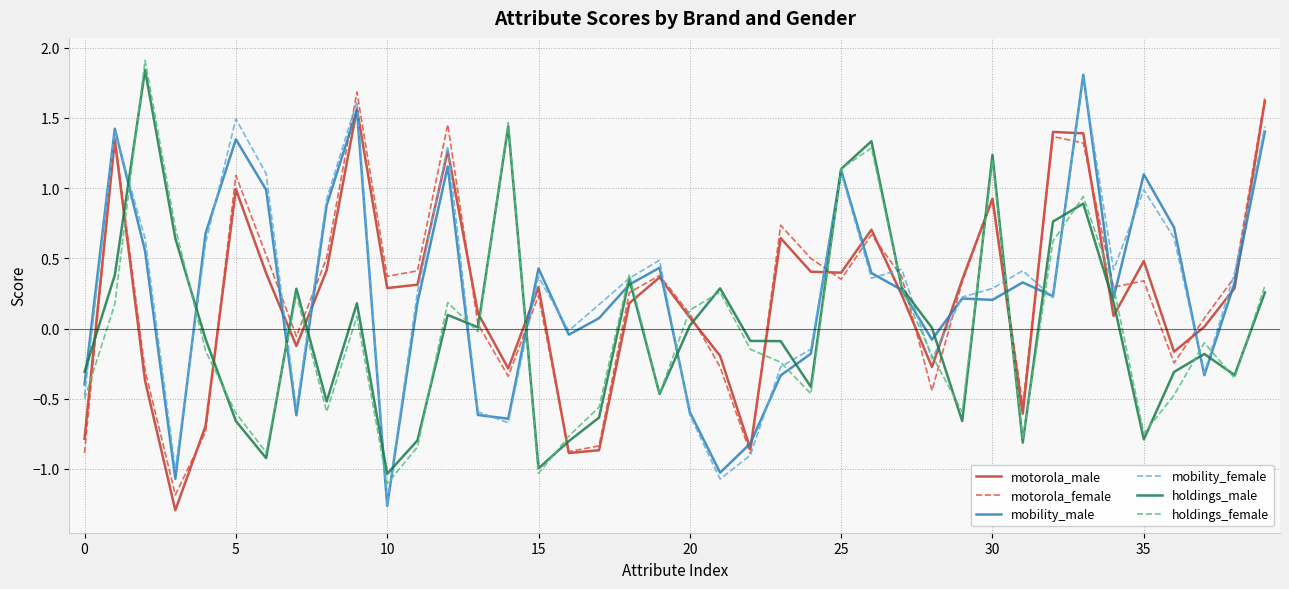

What is the maximum value shown in the chart?

1.9